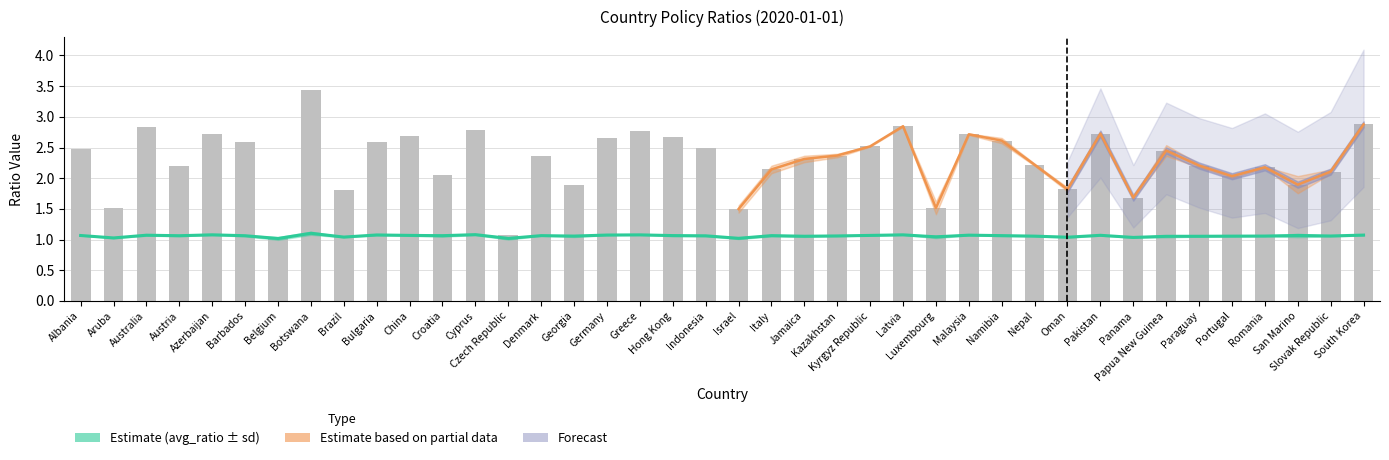

The avg_ratio series shows 1.1 at Paraguay. True or false?

True